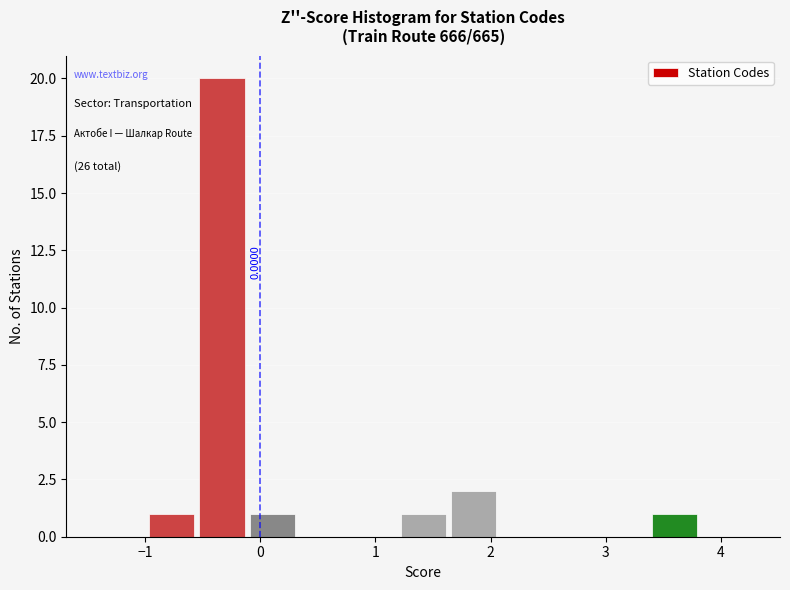

Which range on the x-axis has the tallest bar?

-0.5 to -0.1